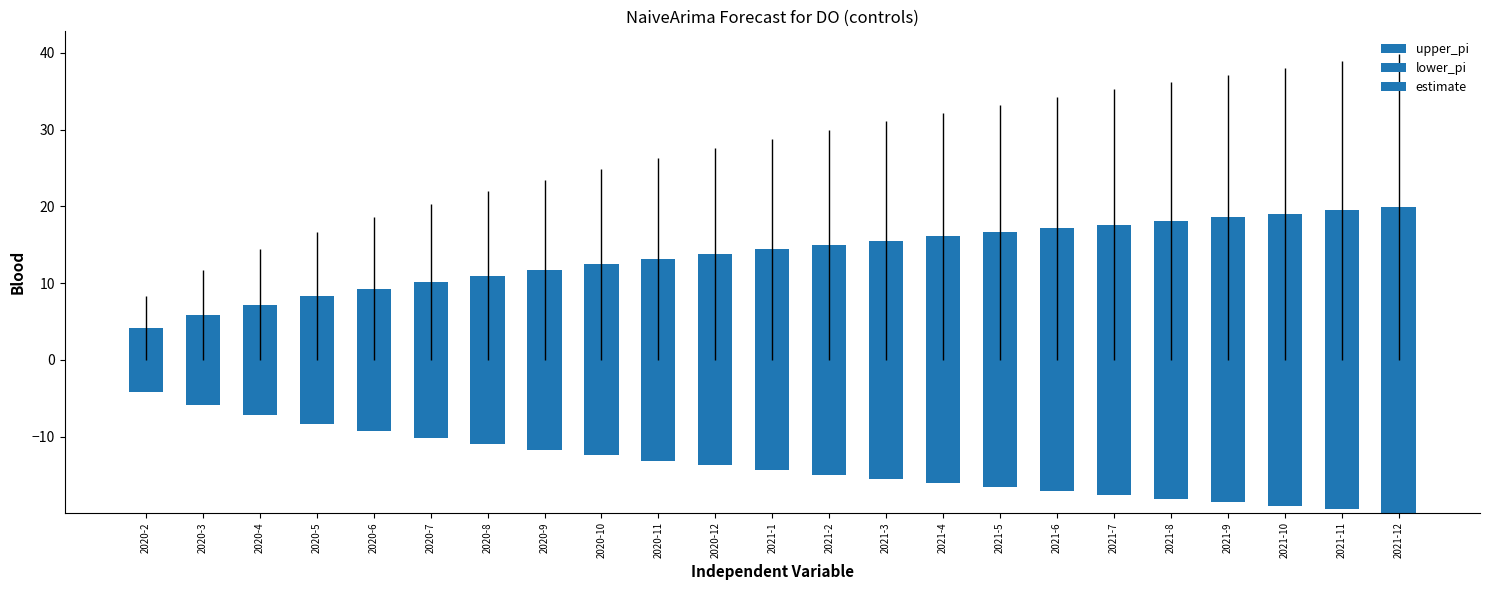

Reading left to right, list all the values displayed in this chart.

upper_pi: 2020-2=4.2	2020-3=5.9	2020-4=7.2	2020-5=8.3	2020-6=9.3	2020-7=10.2	2020-8=11.0	2020-9=11.7	2020-10=12.5	2020-11=13.1	2020-12=13.8	2021-1=14.4	2021-2=15.0	2021-3=15.5	2021-4=16.1	2021-5=16.6	2021-6=17.1	2021-7=17.6	2021-8=18.1	2021-9=18.6	2021-10=19.0	2021-11=19.5	2021-12=19.9
lower_pi: 2020-2=4.2	2020-3=5.9	2020-4=7.2	2020-5=8.3	2020-6=9.3	2020-7=10.2	2020-8=11.0	2020-9=11.7	2020-10=12.5	2020-11=13.1	2020-12=13.8	2021-1=14.4	2021-2=15.0	2021-3=15.5	2021-4=16.1	2021-5=16.6	2021-6=17.1	2021-7=17.6	2021-8=18.1	2021-9=18.6	2021-10=19.0	2021-11=19.5	2021-12=19.9
estimate: 2020-2=0.0	2020-3=0.0	2020-4=0.0	2020-5=0.0	2020-6=0.0	2020-7=0.0	2020-8=0.0	2020-9=0.0	2020-10=0.0	2020-11=0.0	2020-12=0.0	2021-1=0.0	2021-2=0.0	2021-3=0.0	2021-4=0.0	2021-5=0.0	2021-6=0.0	2021-7=0.0	2021-8=0.0	2021-9=0.0	2021-10=0.0	2021-11=0.0	2021-12=0.0